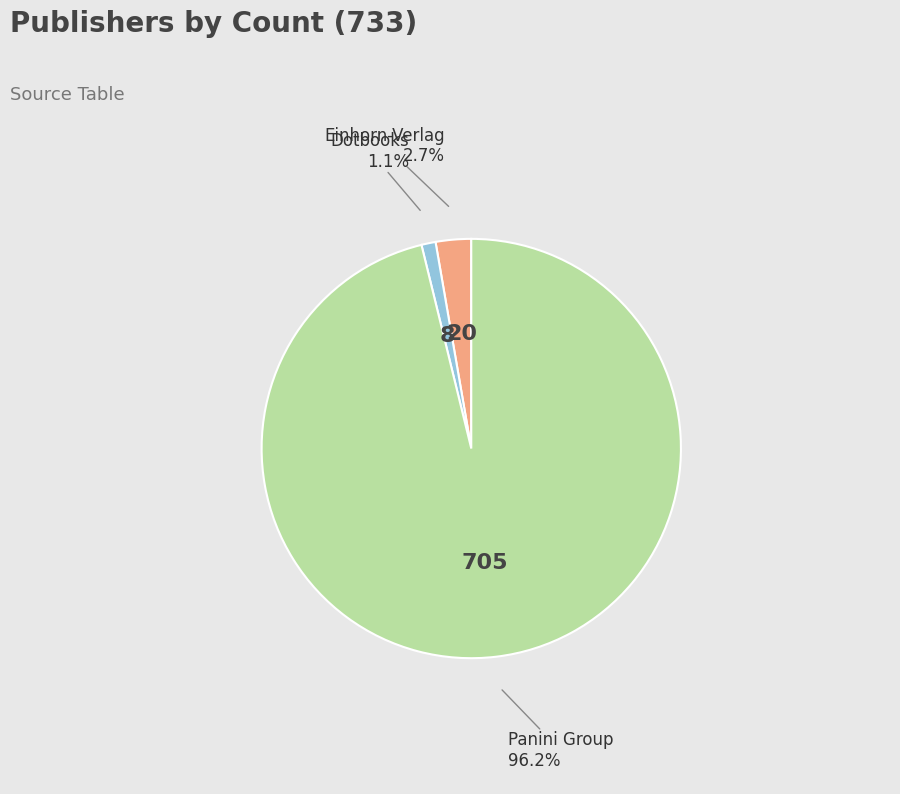

How many segments does this pie chart have?

3